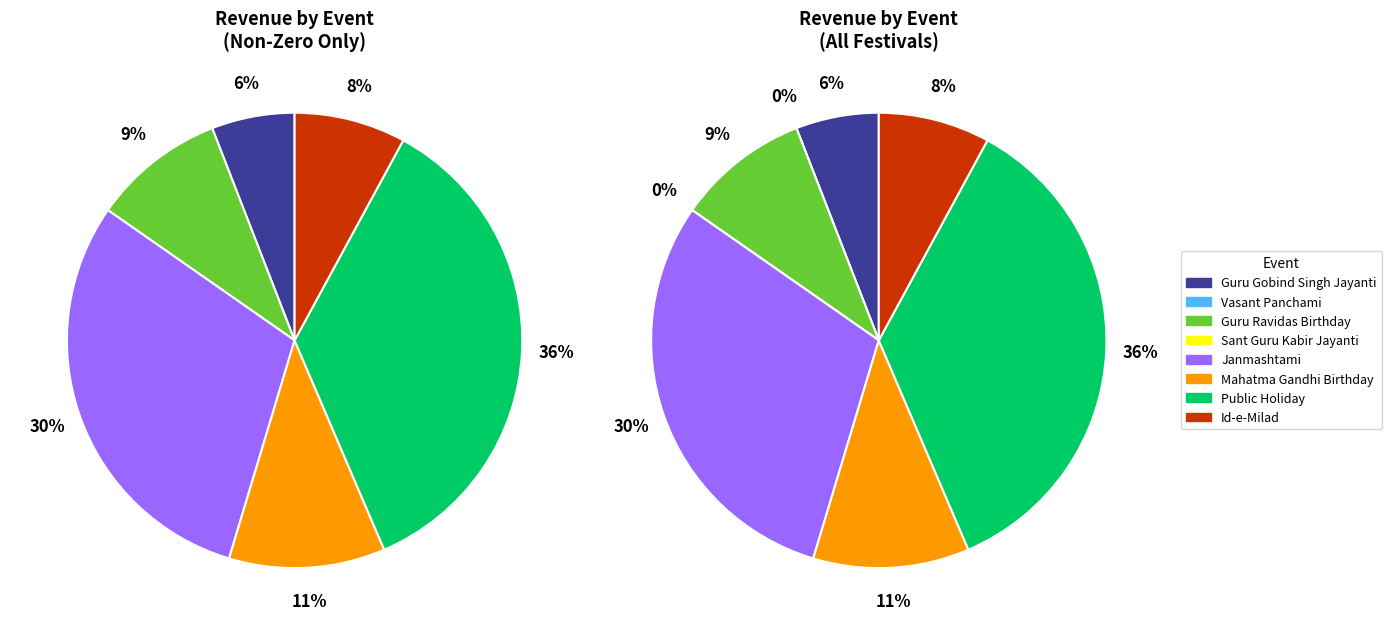

Between Janmashtami and Sant Guru Kabir Jayanti, which is larger?

Janmashtami